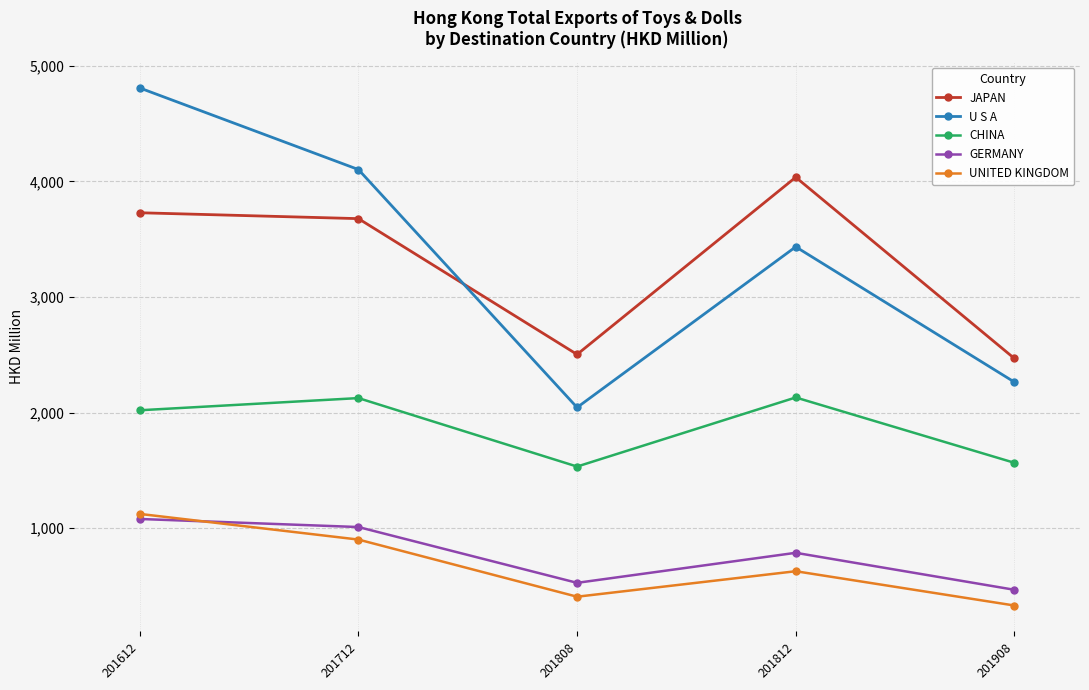

What is the difference between the second highest and minimum values in the UNITED KINGDOM series?

570.3